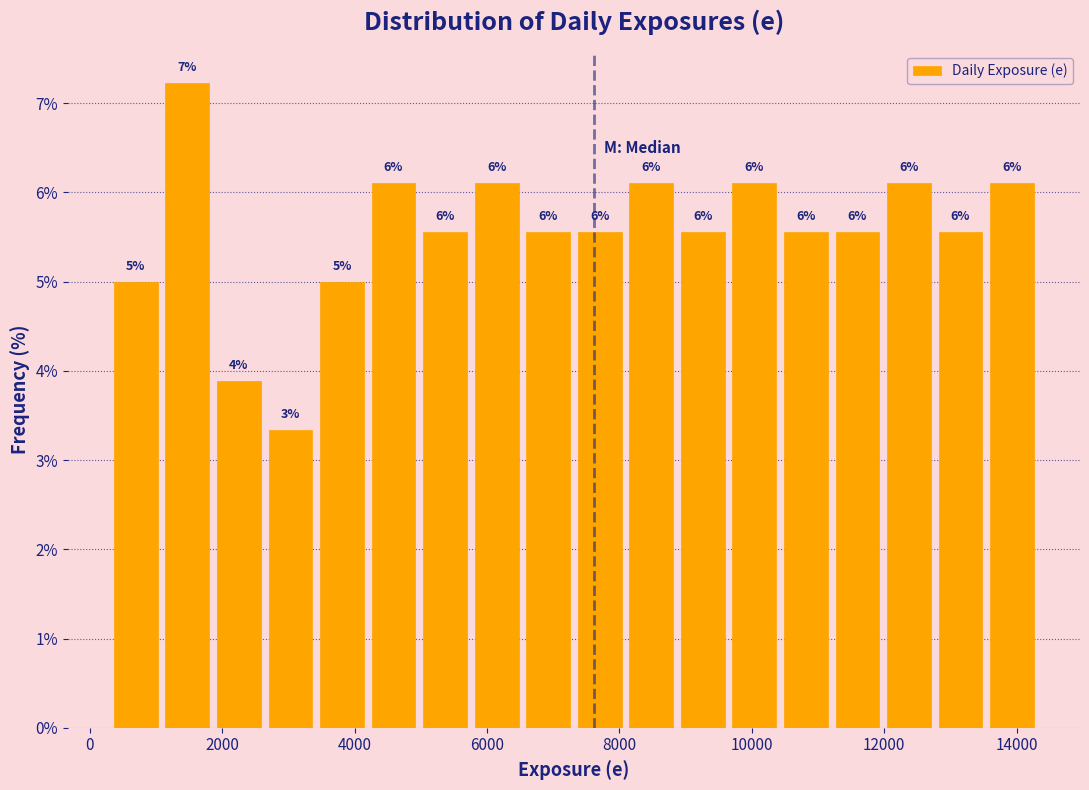

Around what value on the x-axis is the tallest bar? Give the approximate position of its centre, as read against the axis.

1400